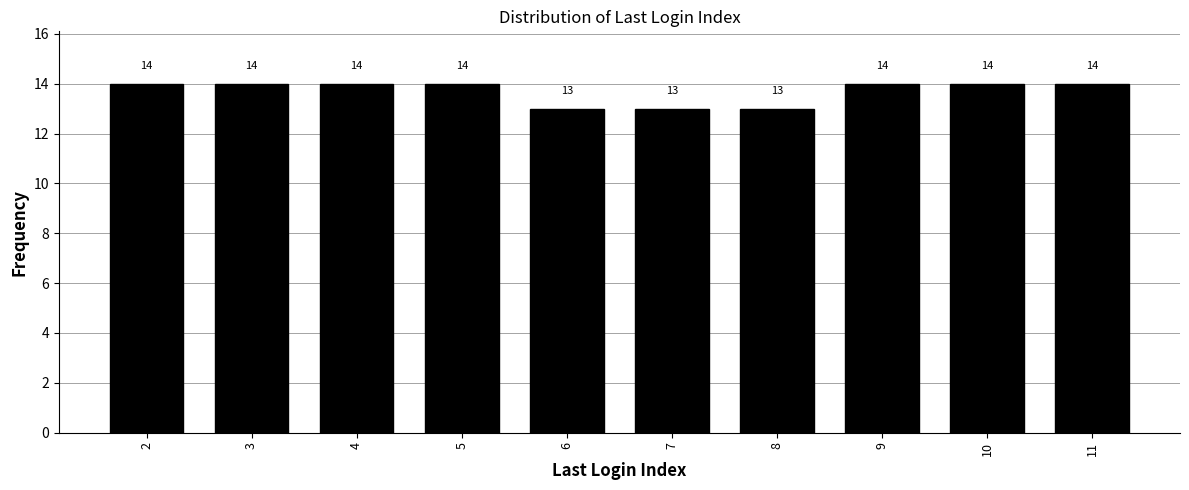

Reading left to right, transcribe all the data shown in this chart.

14	14	14	14	13	13	13	14	14	14